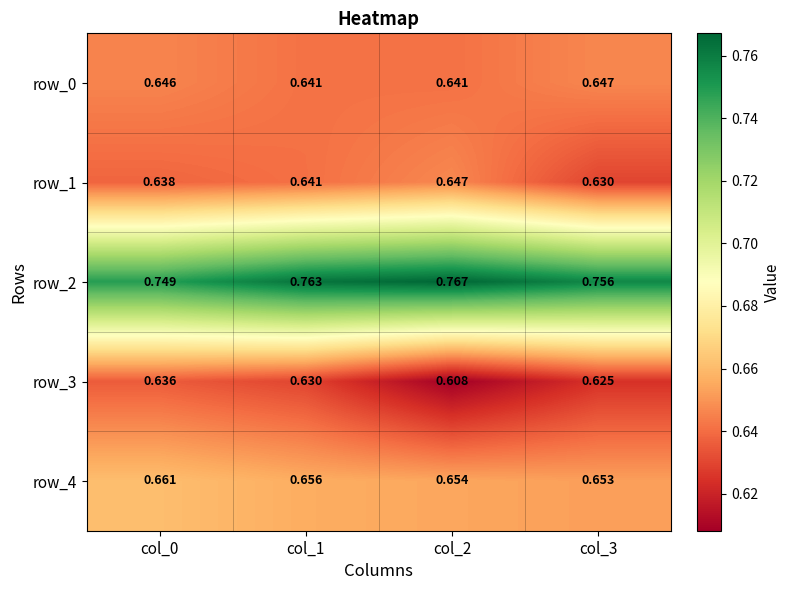

The row_2 series shows 1.1 at col_2. True or false?

False